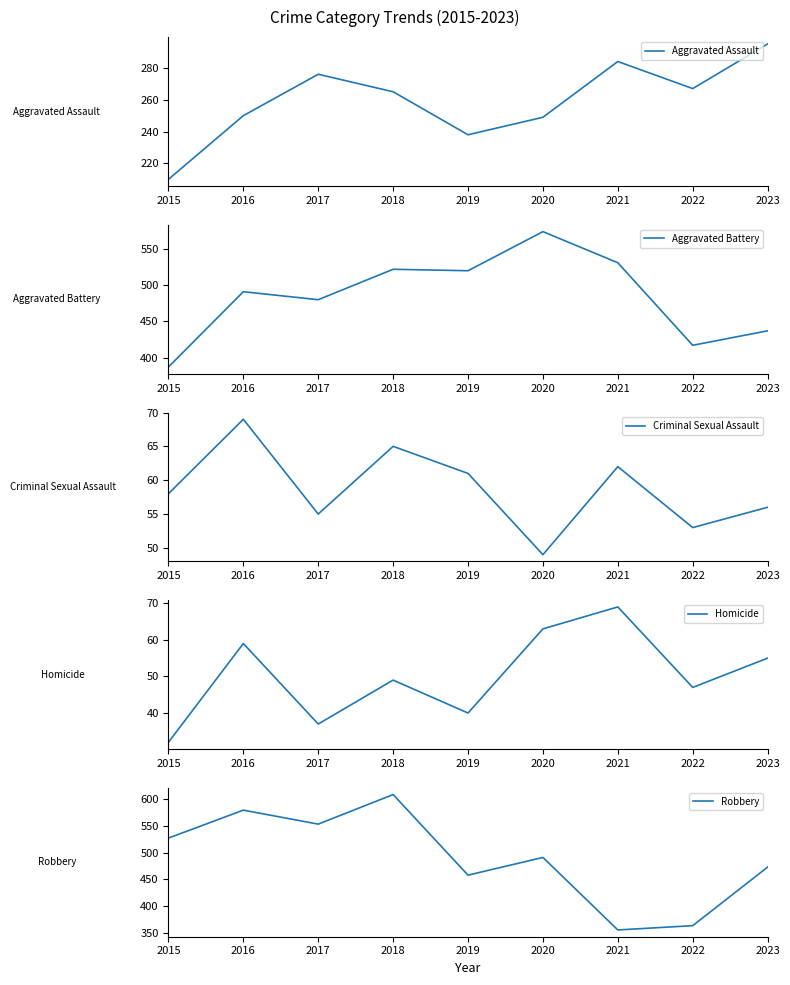

At 2023, list the series in order from smallest to largest.

Homicide, Criminal Sexual Assault, Aggravated Assault, Aggravated Battery, Robbery